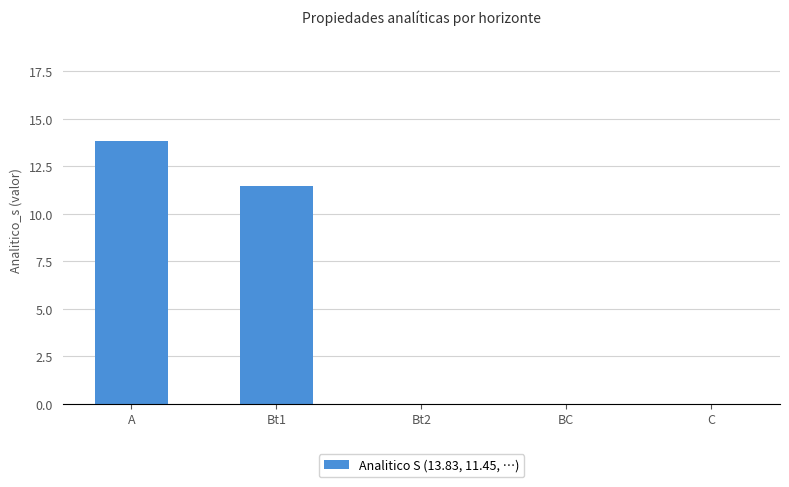

The value at Bt1 is 11.4. True or false?

True